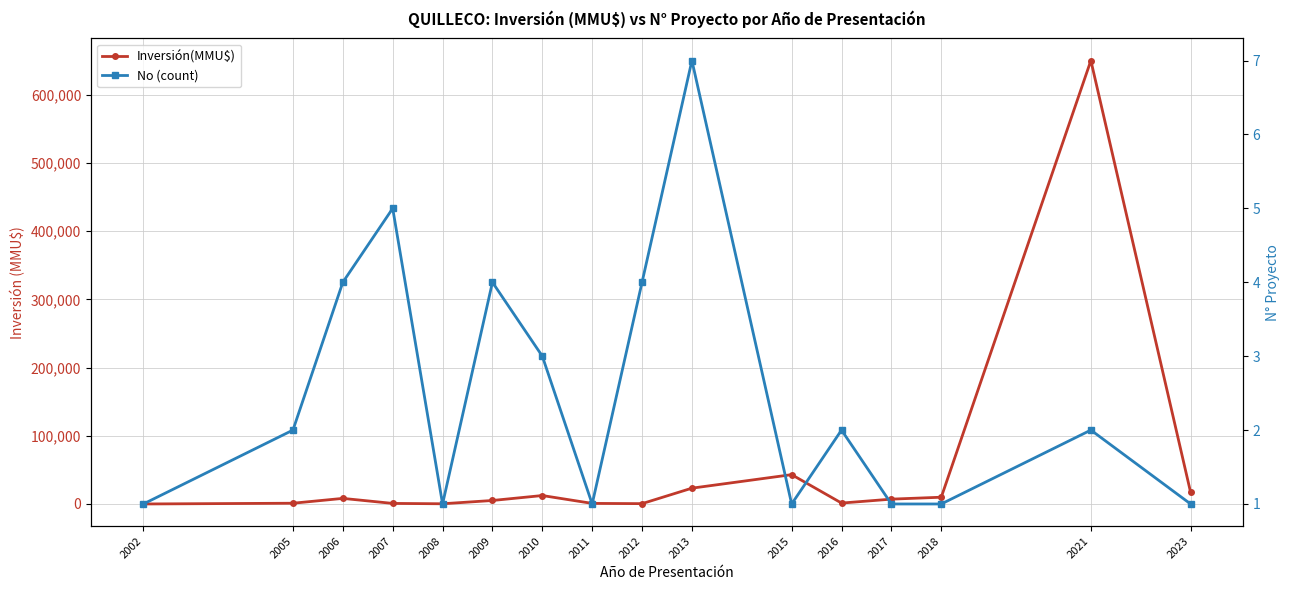

In No (count), how many points are higher than both neighbors (excluding endpoints)?

5